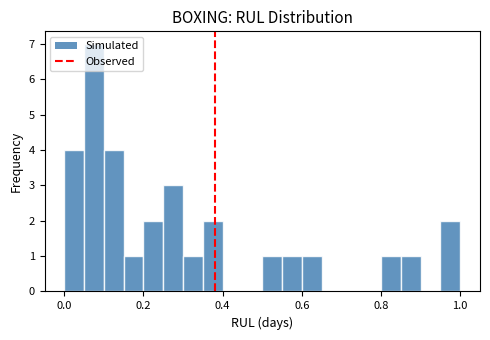

Read against the x-axis, roughly where is the centre of the tallest bar?

0.08